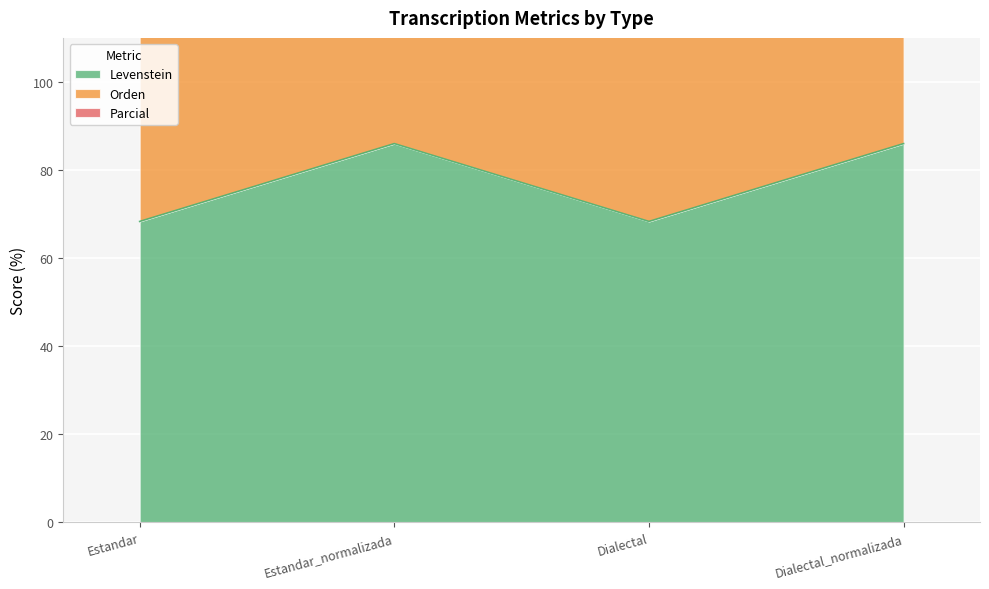

Where is Parcial nearest to the value 261?

Estandar